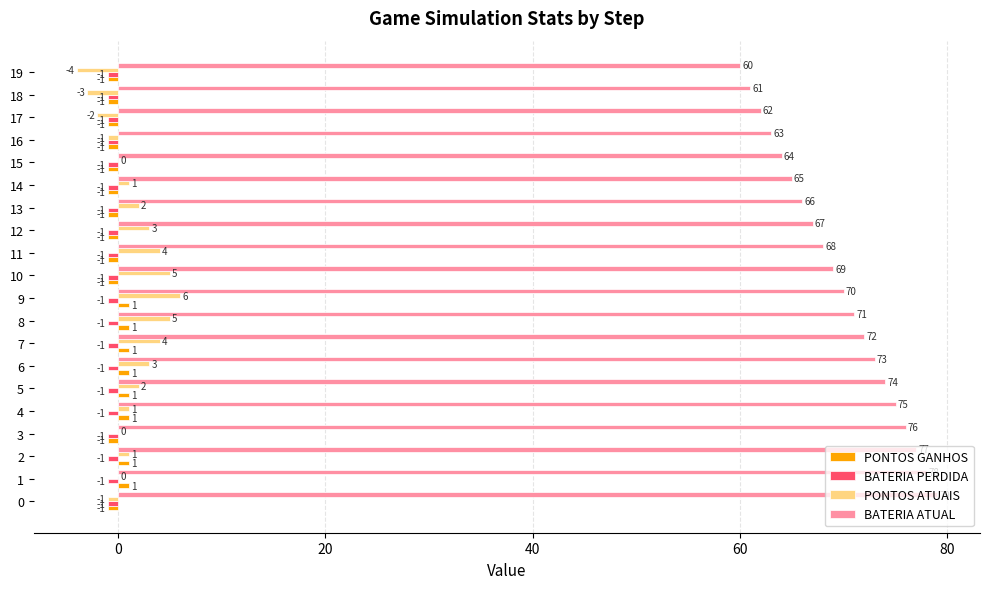

Between 0 and 9, which series saw the biggest shift?

BATERIA ATUAL